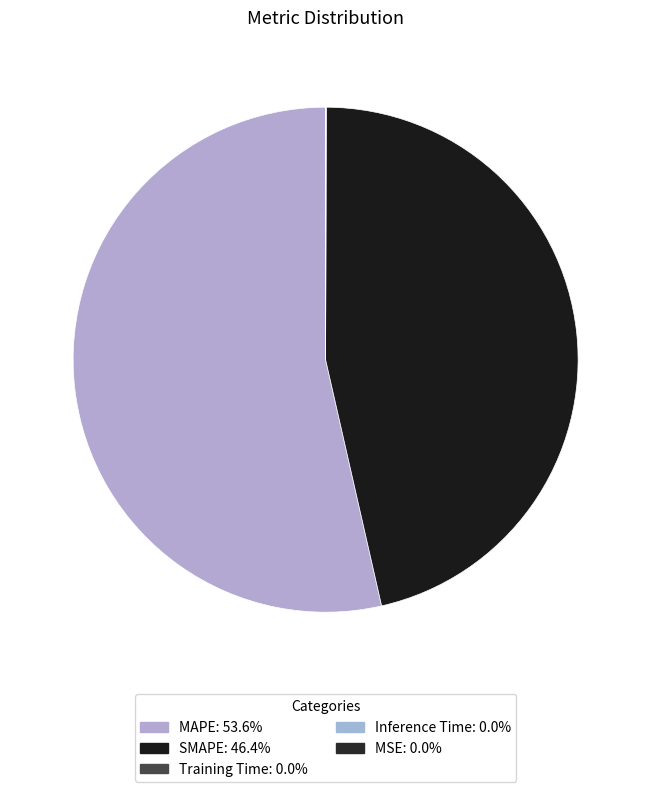

How many slices are in this pie chart?

5